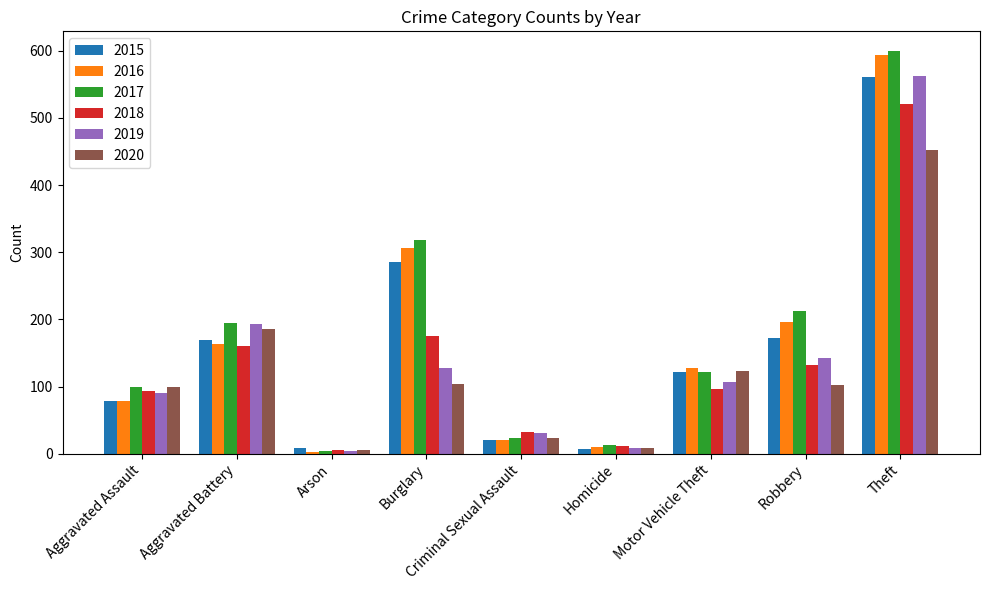

What is the label of the 4th bar from the right?

Homicide